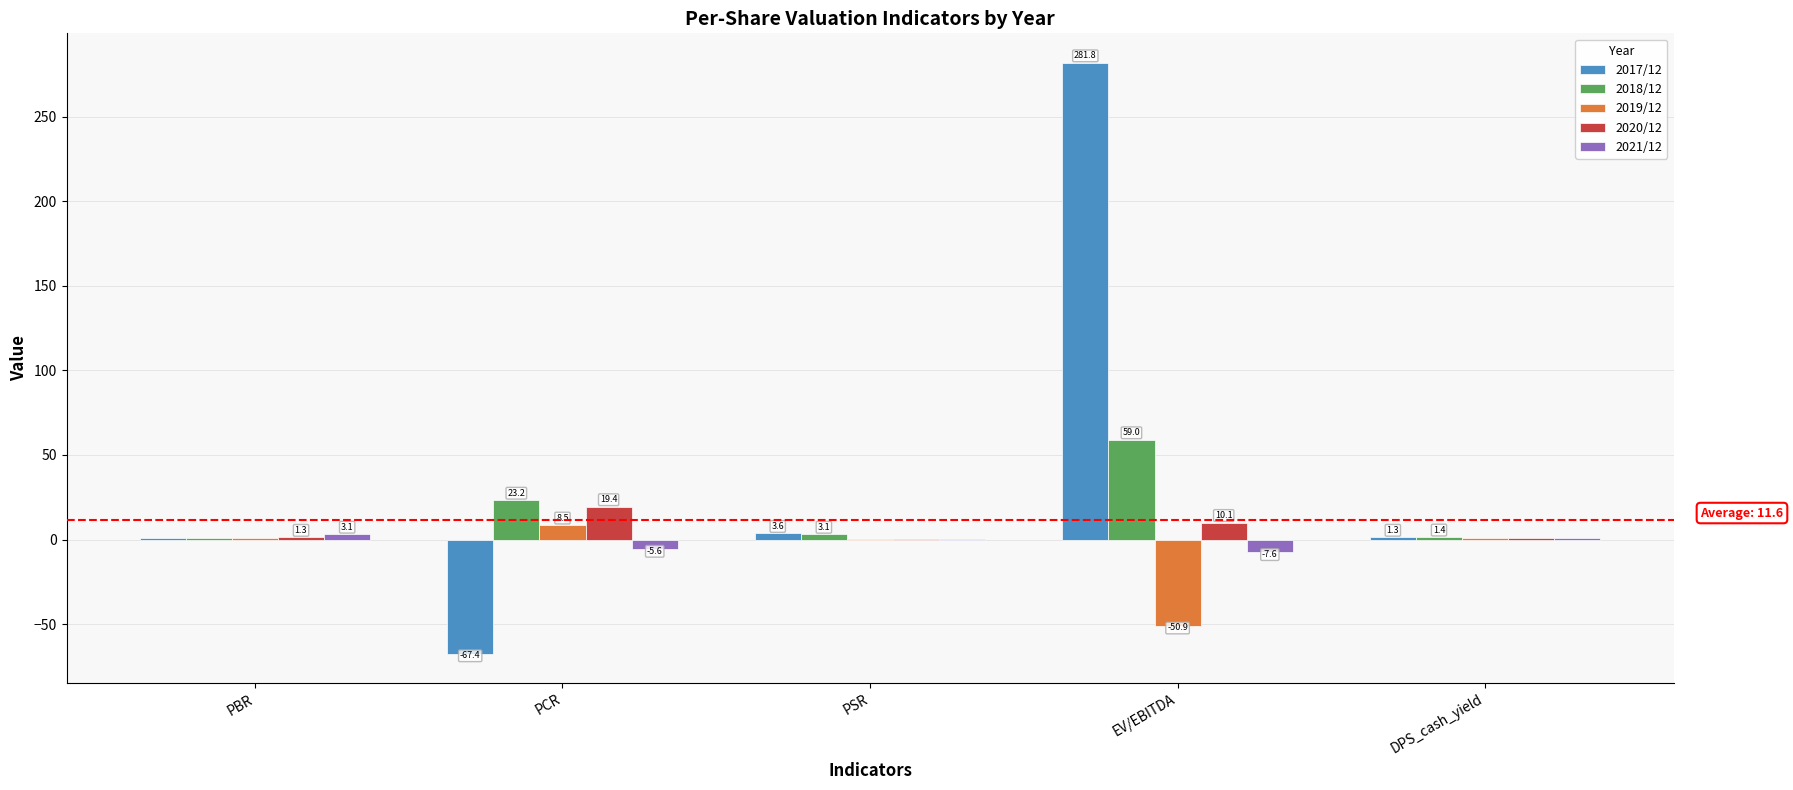

What is the sum of all 2018/12 values?

87.6